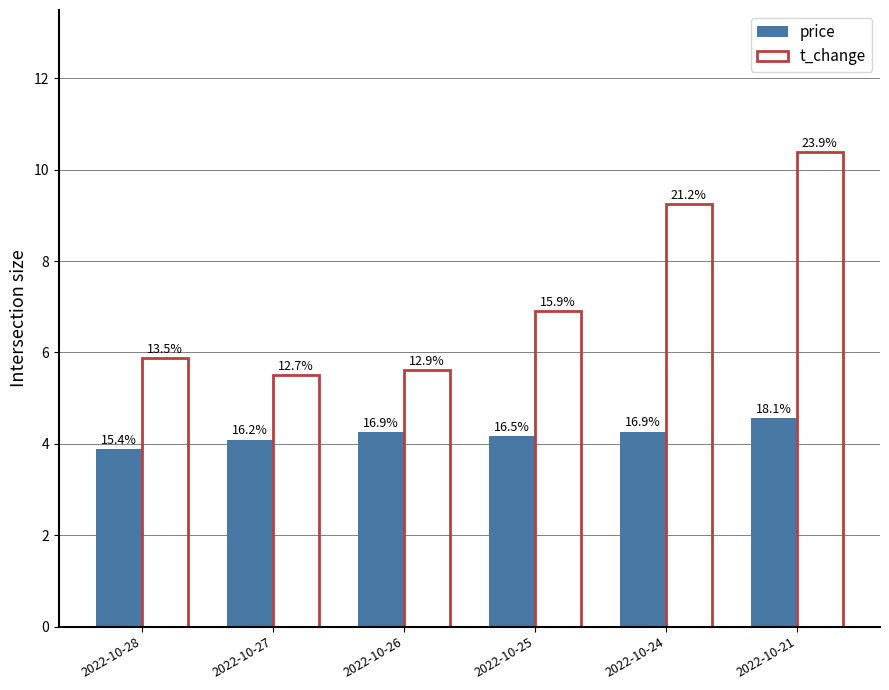

Reading right to left, transcribe all the data shown in this chart.

price: 4.6	4.3	4.2	4.2	4.1	3.9
t_change: 10.4	9.2	6.9	5.6	5.5	5.9